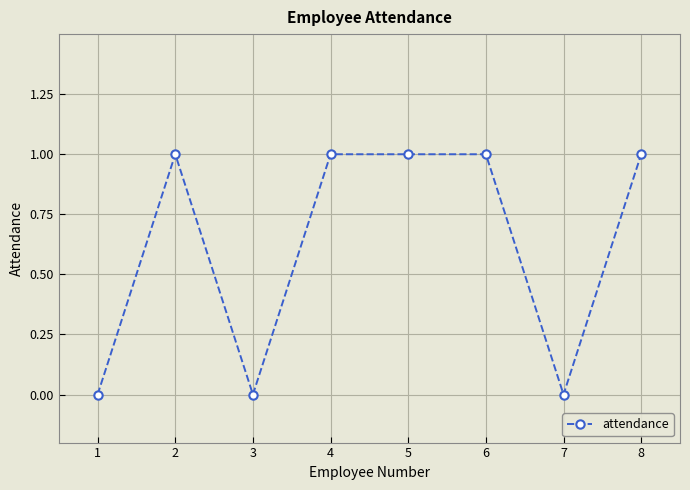

What is the value of the 2nd point from the left?

1